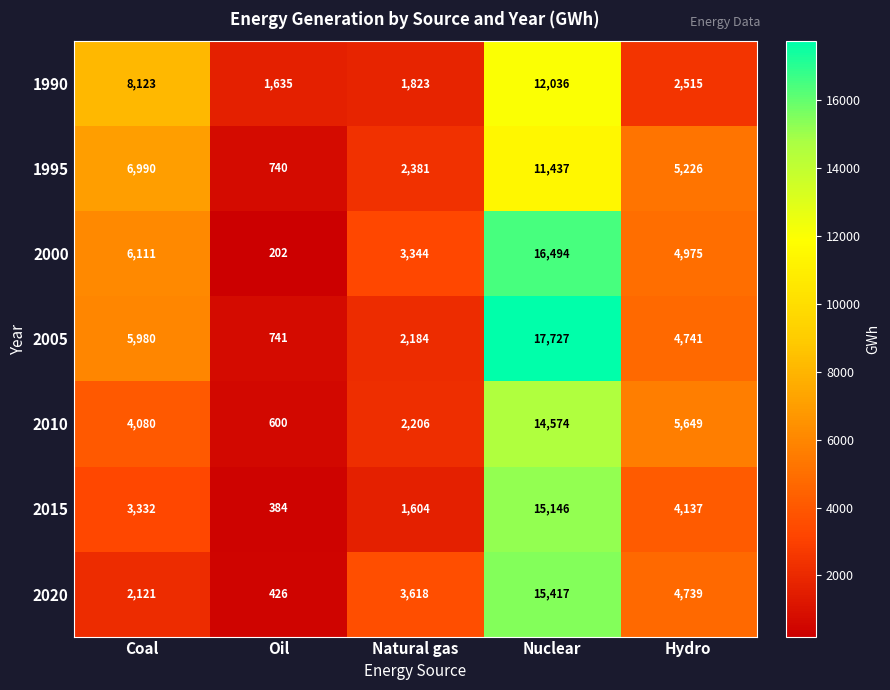

What is the total value across all series at Nuclear?

102831